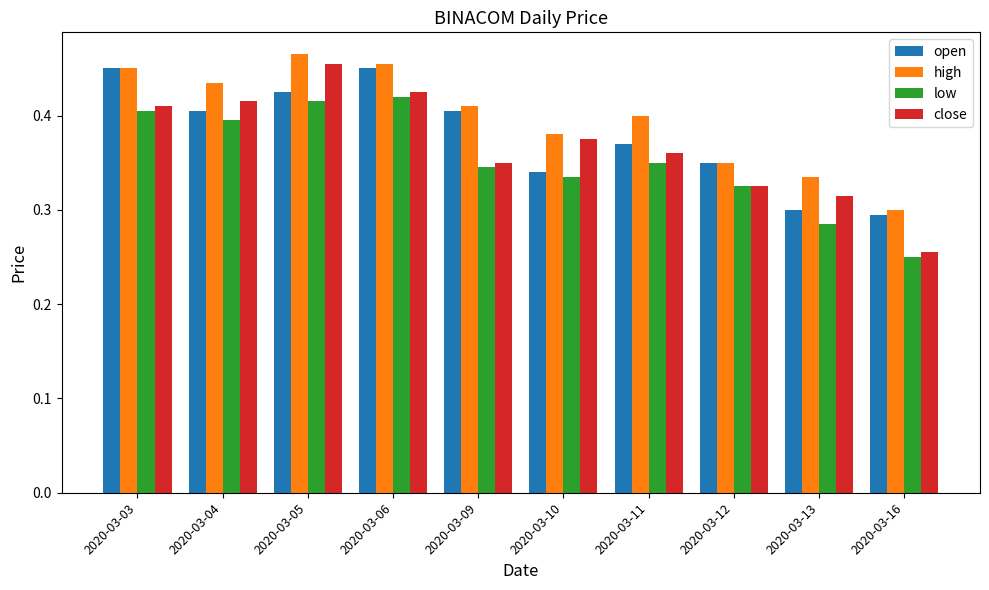

Which series has the largest range (max minus min)?

close